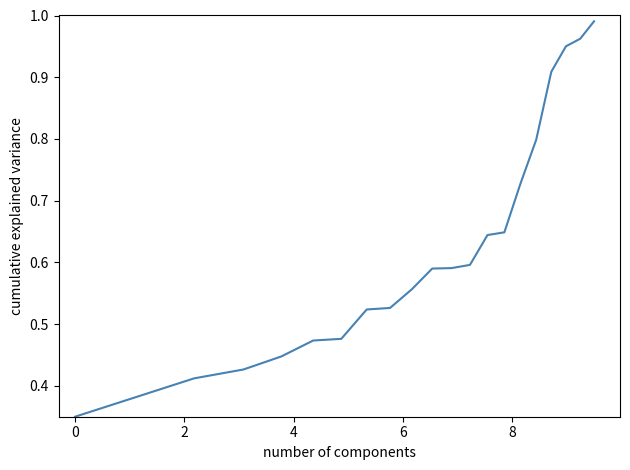

What is the smallest value displayed?

0.3